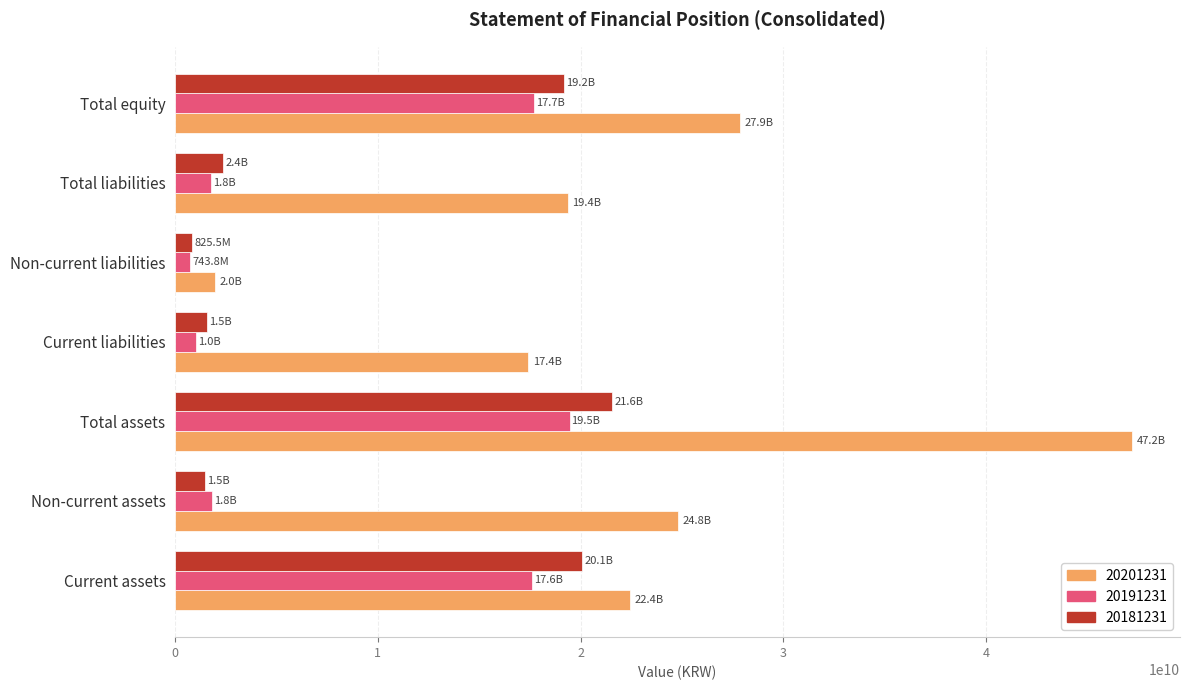

What is the sum of all 20201231 values?

161012075820